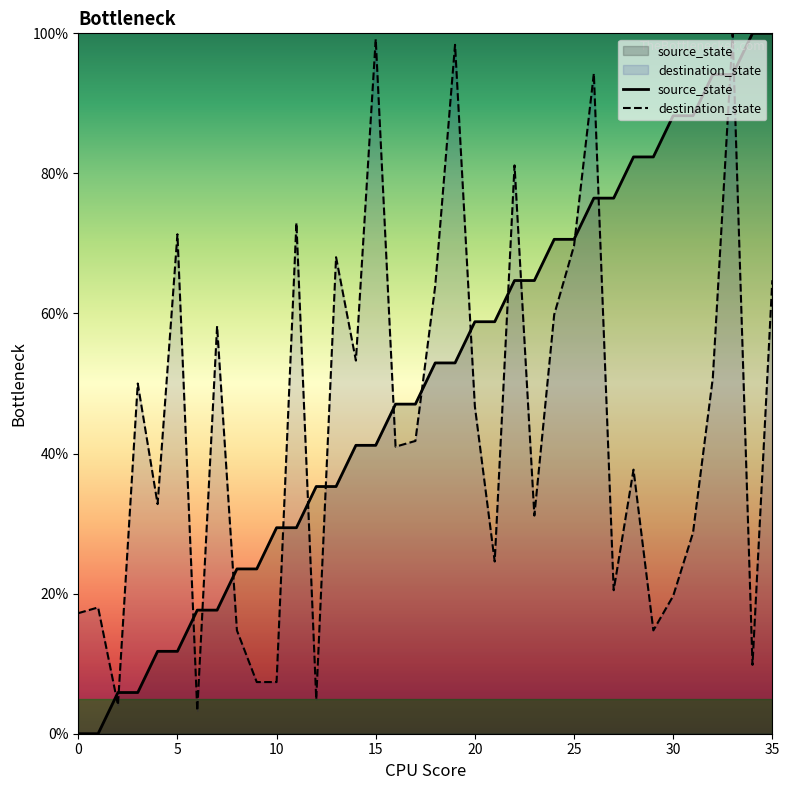

At which label is destination_state closest to 51?

32